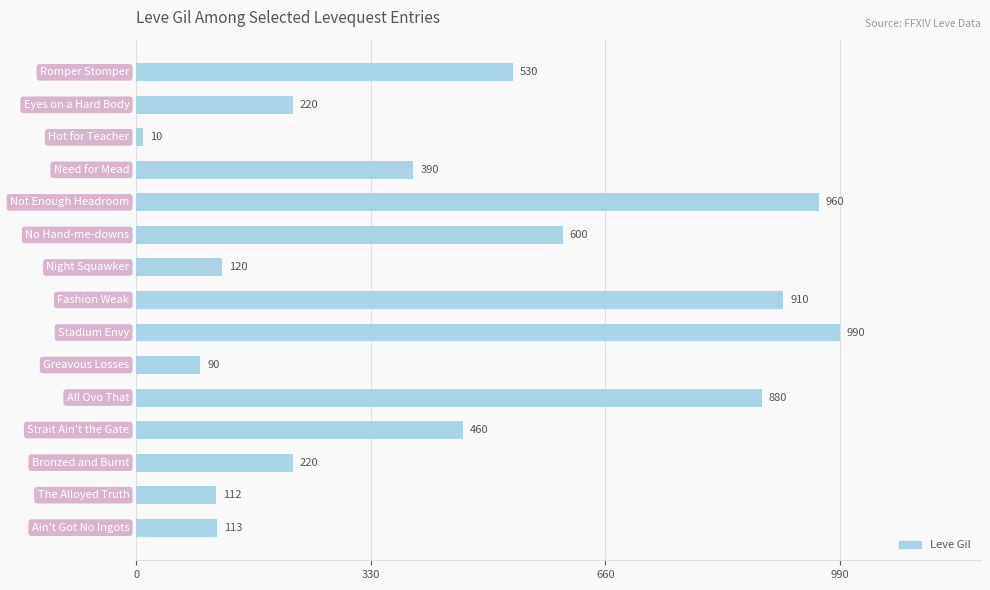

What is the maximum value shown in the chart?

990